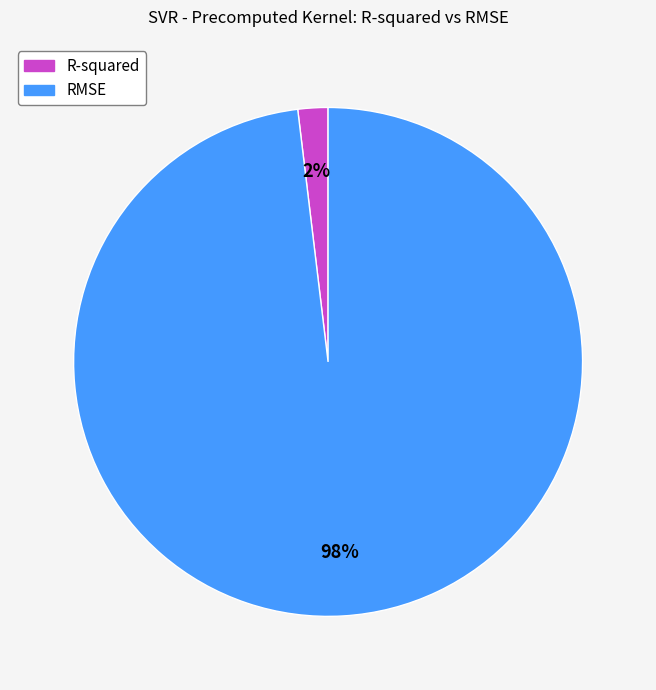

What is the smallest slice in the pie chart?

R-squared